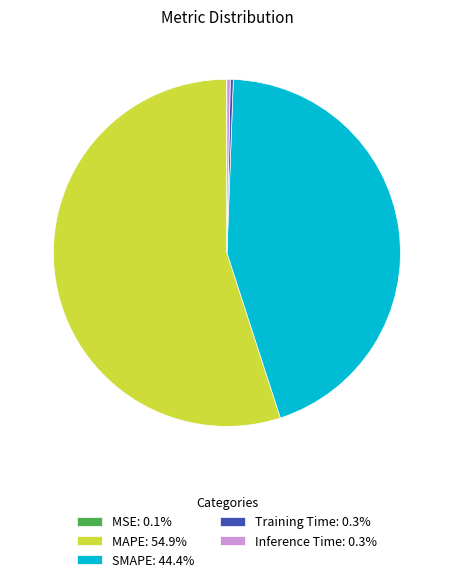

Is there a majority slice in this chart?

Yes